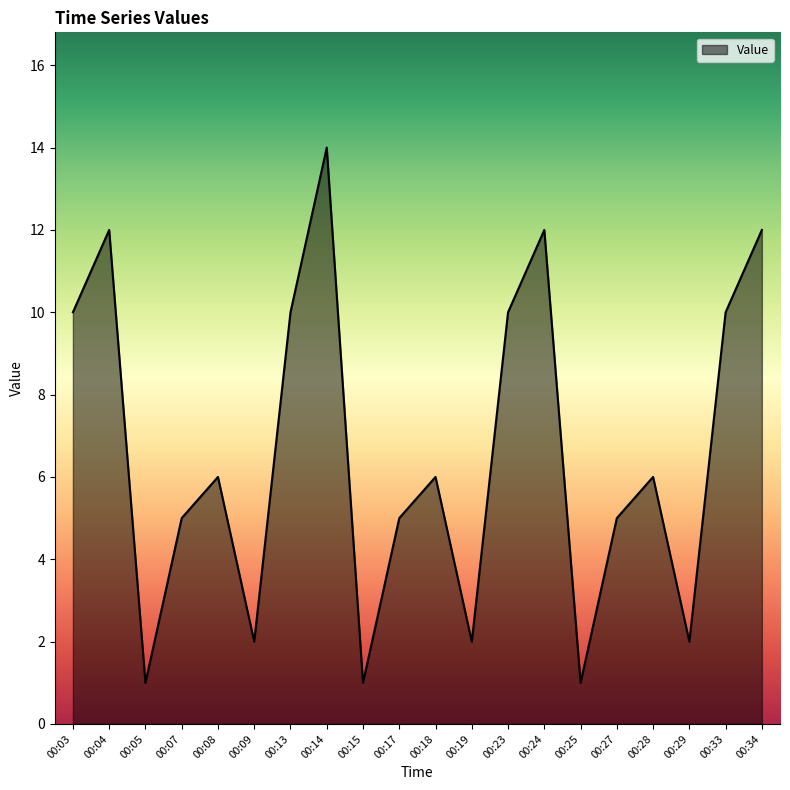

What is the sum of all values?

132